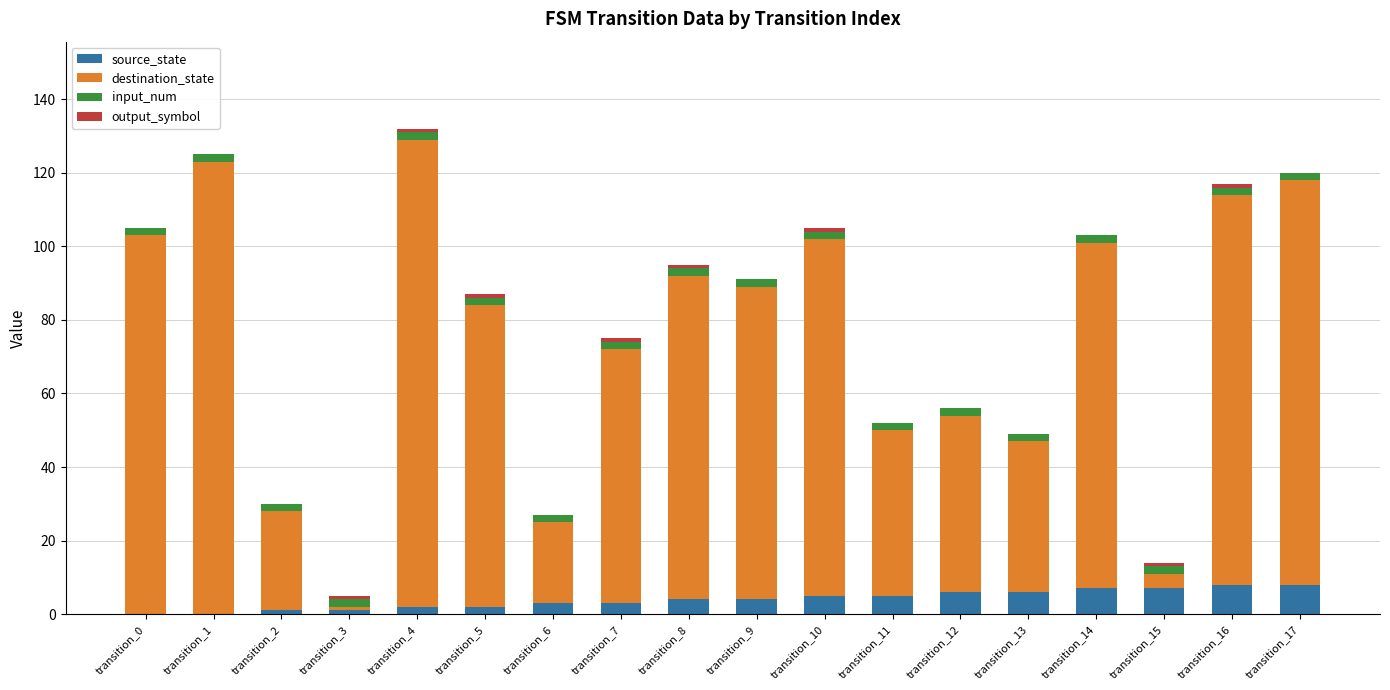

What is the highest value of the source_state series?

8